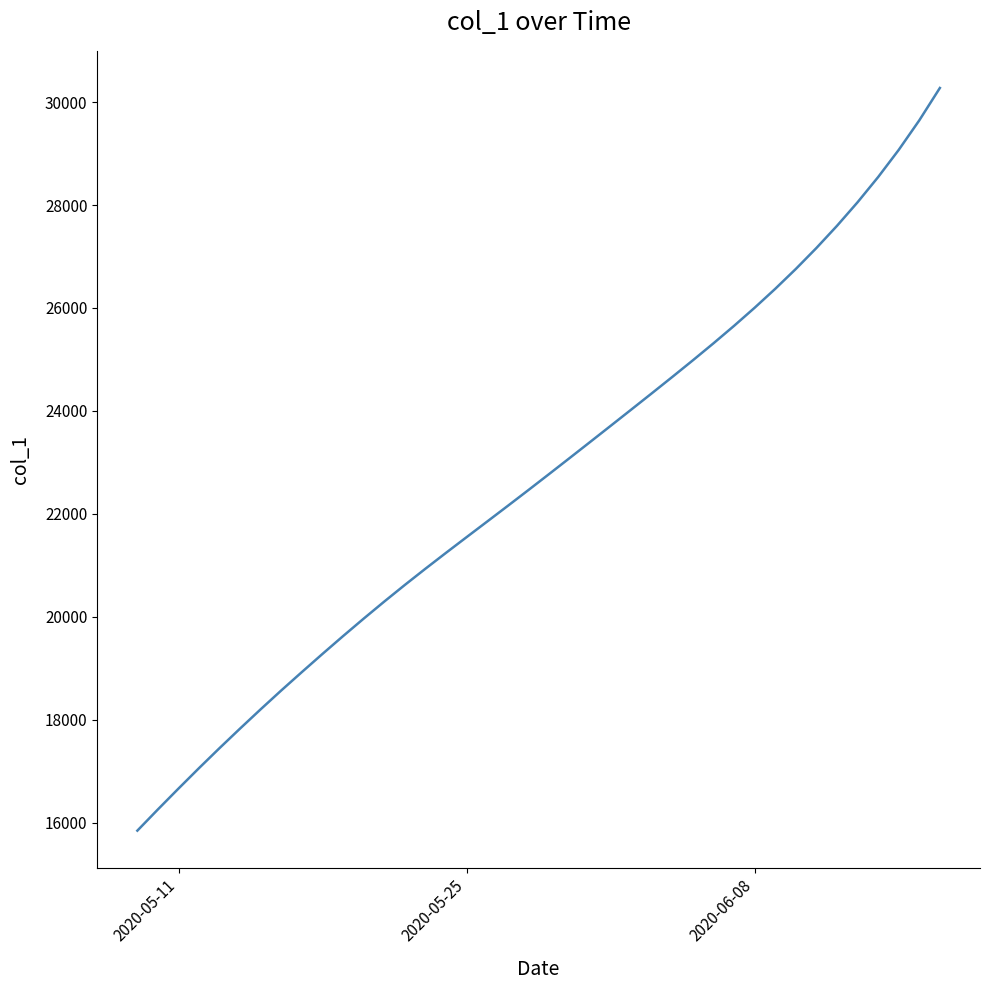

Count the number of categories in the chart.

40